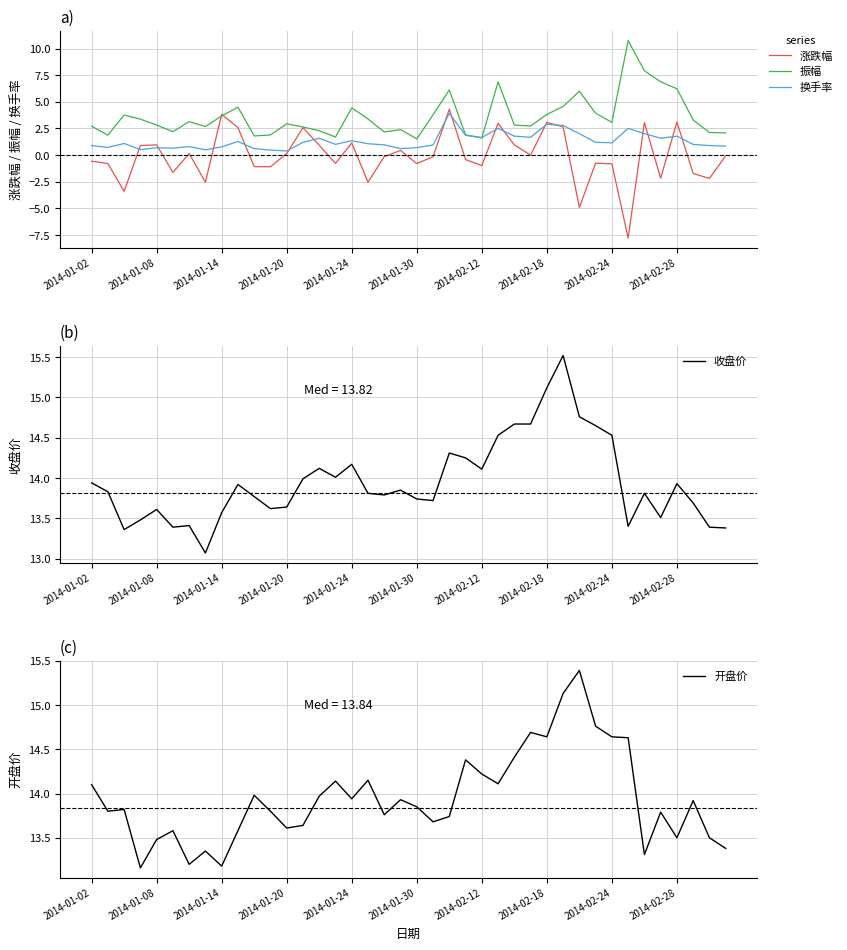

Which series ends up on top after the final intersection of 振幅 and 涨跌幅?

振幅